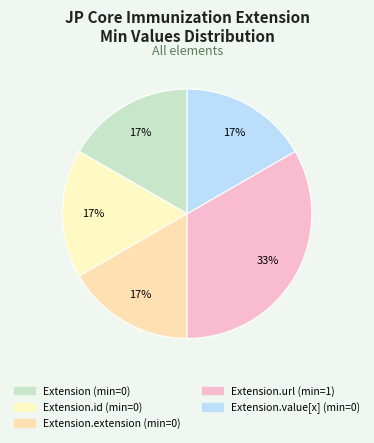

How many segments does this pie chart have?

5